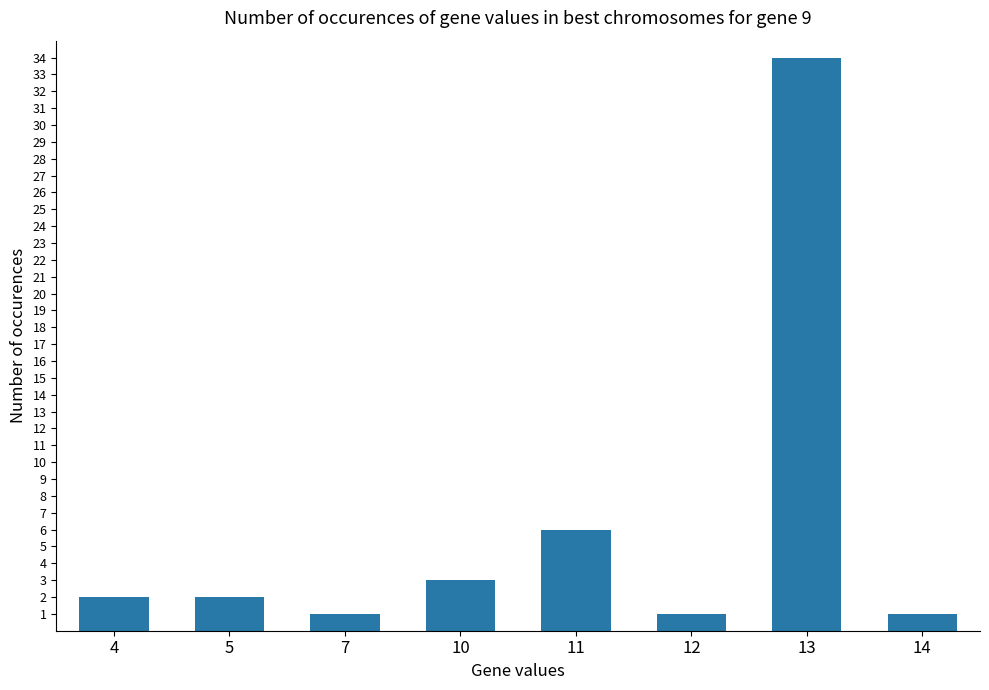

What is the change in value from 10 to 14?

-2